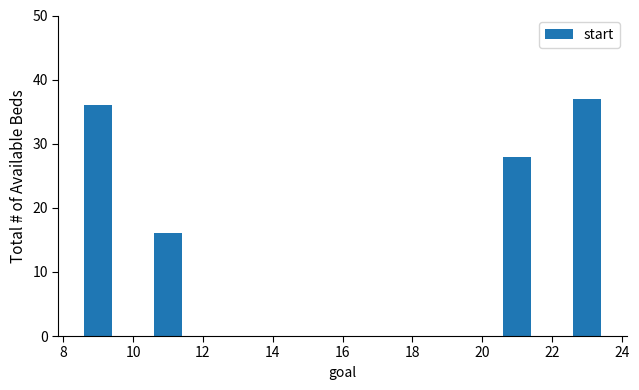

What is the value of the 5th bar from the left?

37